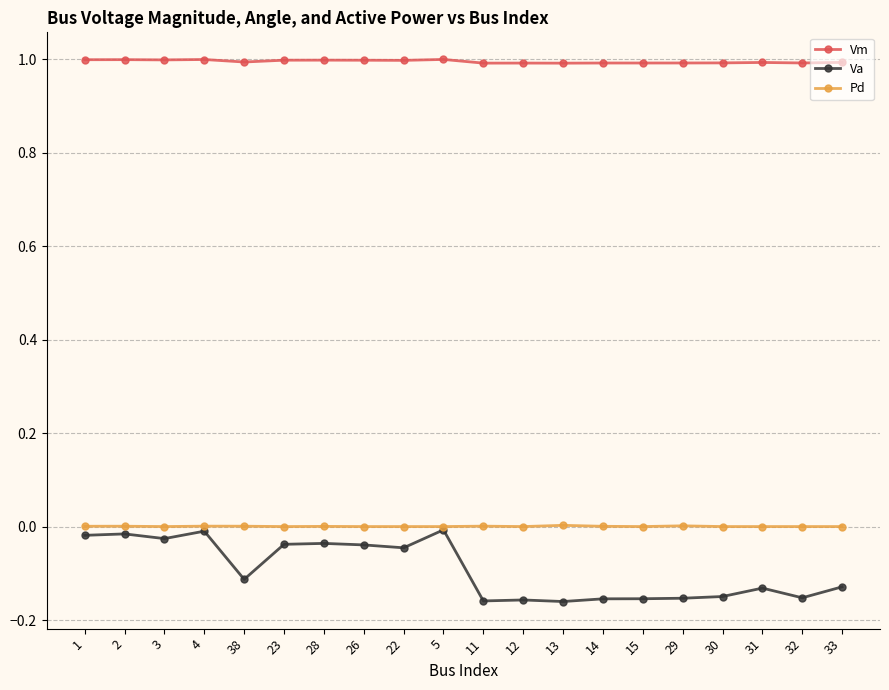

Is the value of Va at 15 greater than the value of Vm at 38?

No